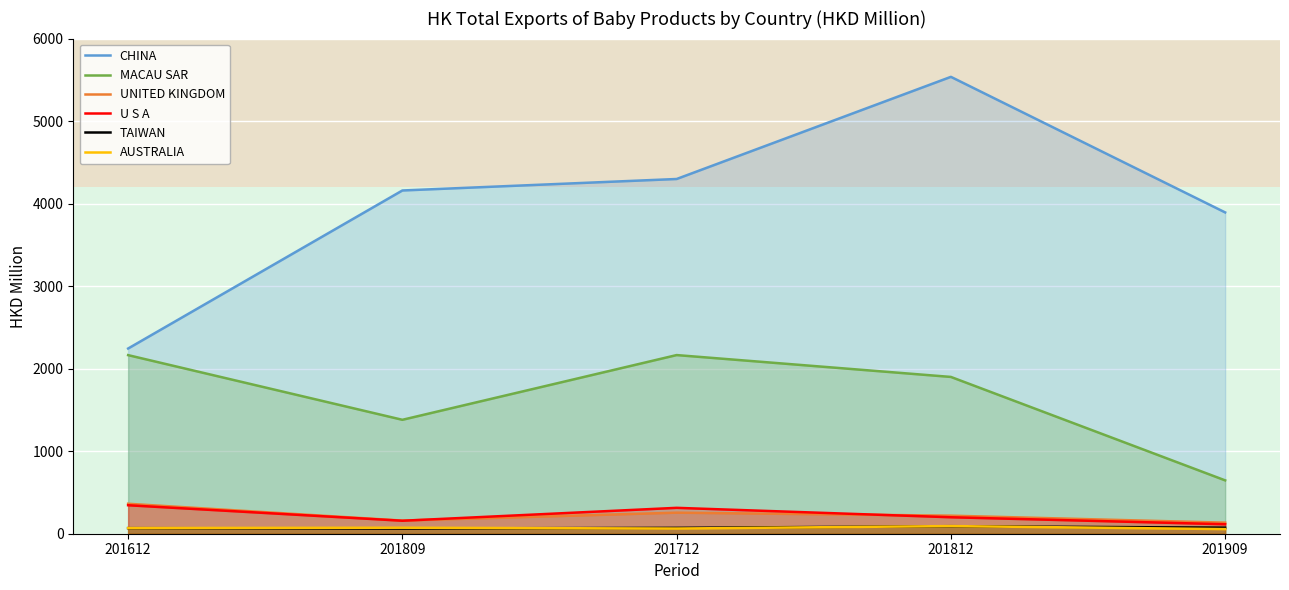

What is the greatest value displayed?

5536.2